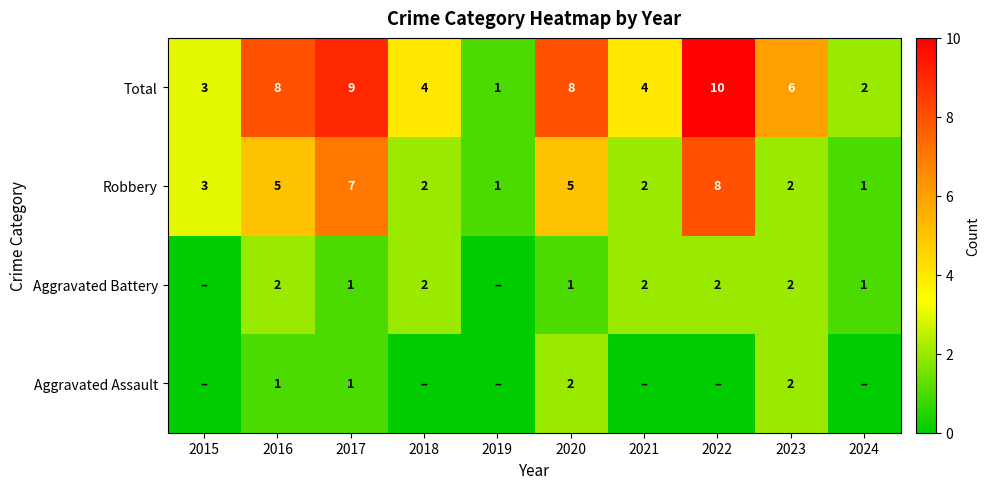

What is the difference between the second highest and minimum values in the Total series?

8